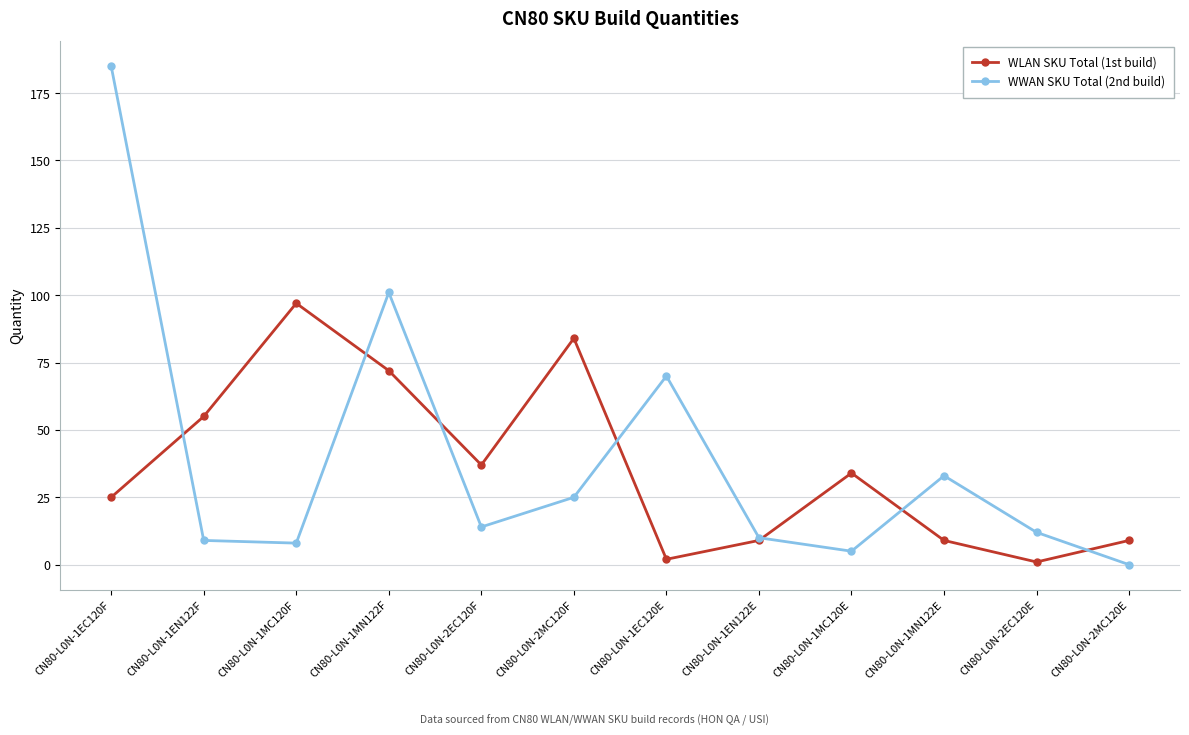

Reading right to left, extract all data points from this chart.

WLAN SKU Total (1st build): CN80-L0N-2MC120E=9	CN80-L0N-2EC120E=1	CN80-L0N-1MN122E=9	CN80-L0N-1MC120E=34	CN80-L0N-1EN122E=9	CN80-L0N-1EC120E=2	CN80-L0N-2MC120F=84	CN80-L0N-2EC120F=37	CN80-L0N-1MN122F=72	CN80-L0N-1MC120F=97	CN80-L0N-1EN122F=55	CN80-L0N-1EC120F=25
WWAN SKU Total (2nd build): CN80-L0N-2MC120E=0	CN80-L0N-2EC120E=12	CN80-L0N-1MN122E=33	CN80-L0N-1MC120E=5	CN80-L0N-1EN122E=10	CN80-L0N-1EC120E=70	CN80-L0N-2MC120F=25	CN80-L0N-2EC120F=14	CN80-L0N-1MN122F=101	CN80-L0N-1MC120F=8	CN80-L0N-1EN122F=9	CN80-L0N-1EC120F=185